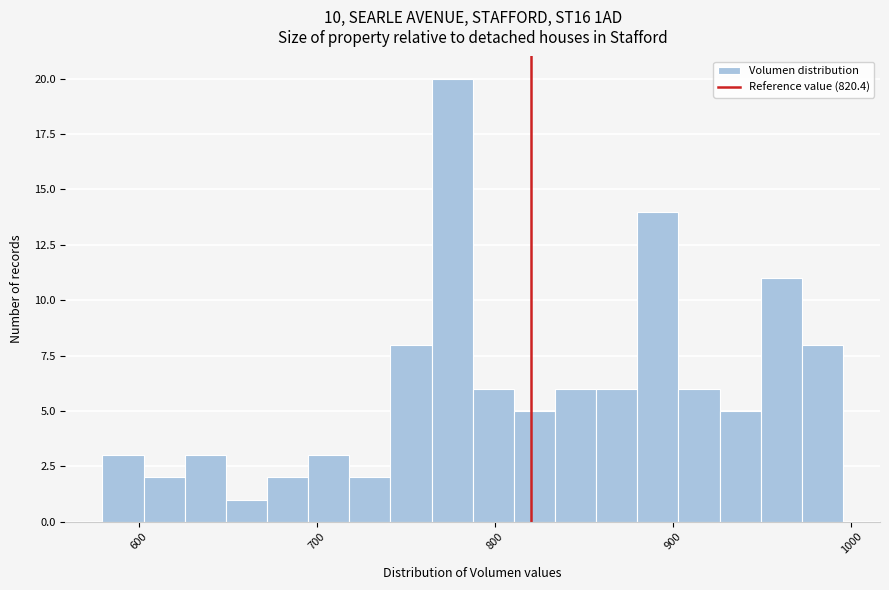

Read against the x-axis, roughly where is the centre of the tallest bar?

780